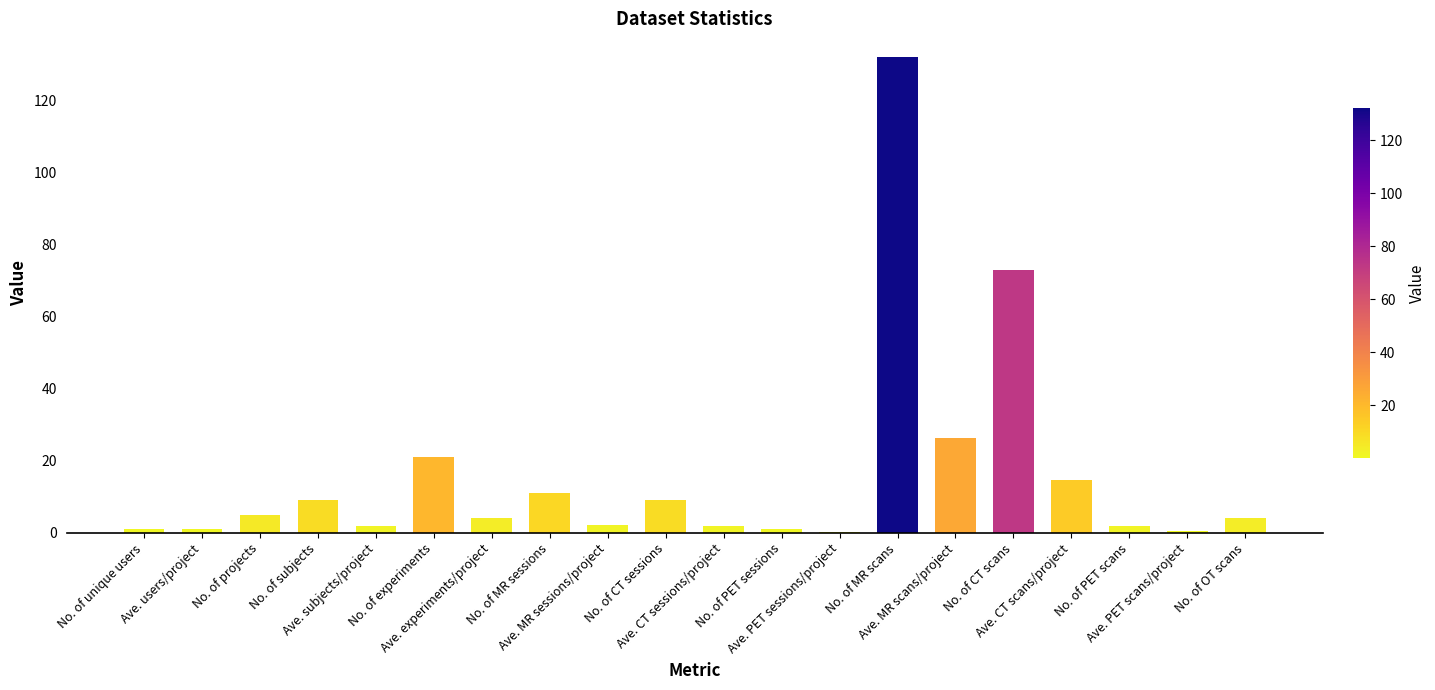

What is the sum of all values?

320.6